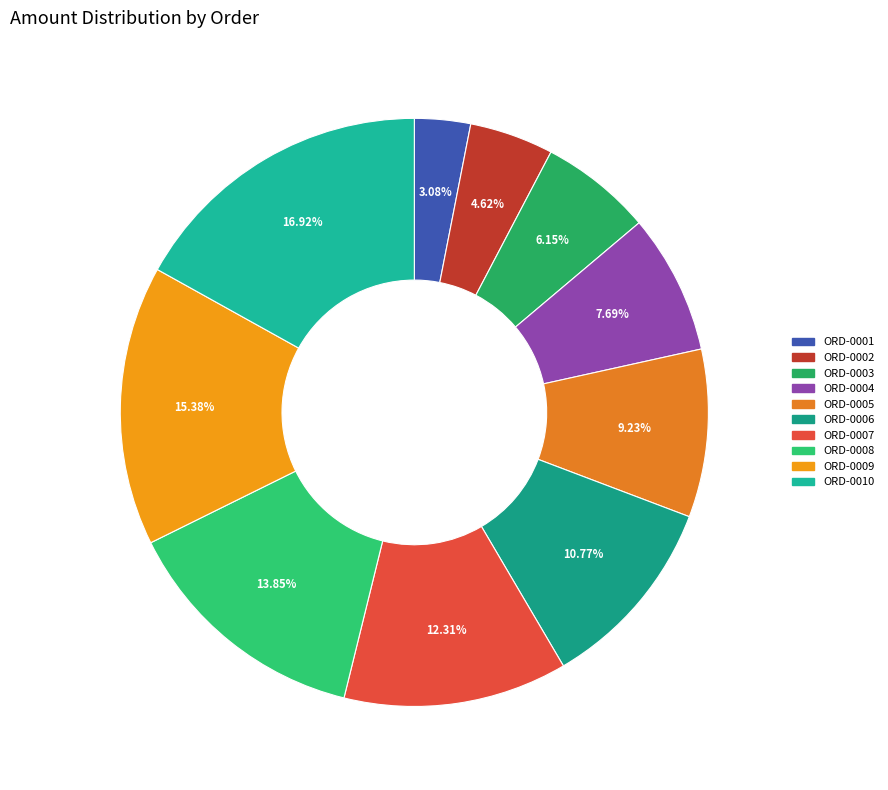

To the nearest percent, what is the combined percentage of ORD-0005 and ORD-0004?

17%